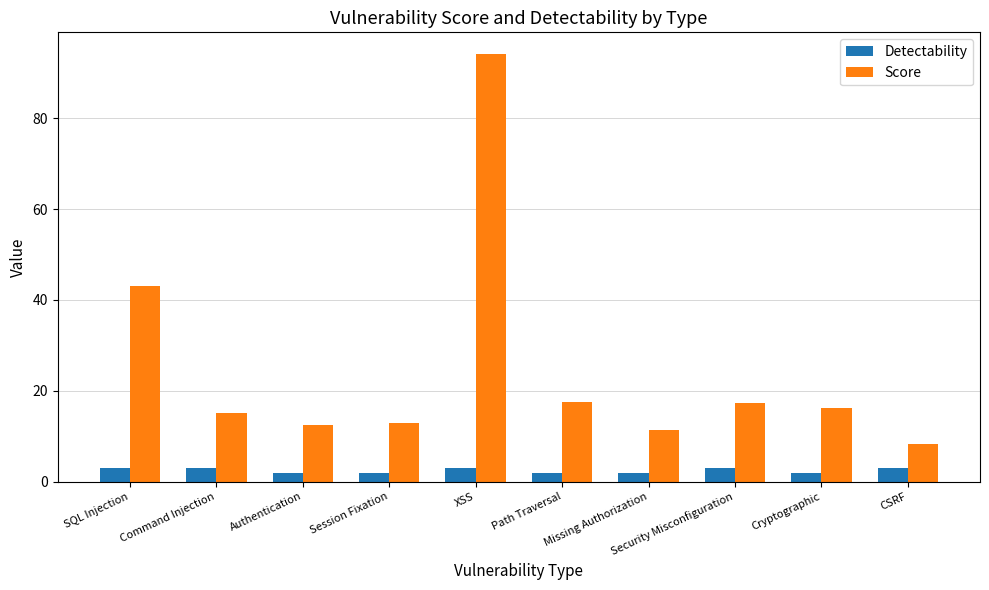

What is the difference between the highest and lowest values at Session Fixation?

10.8